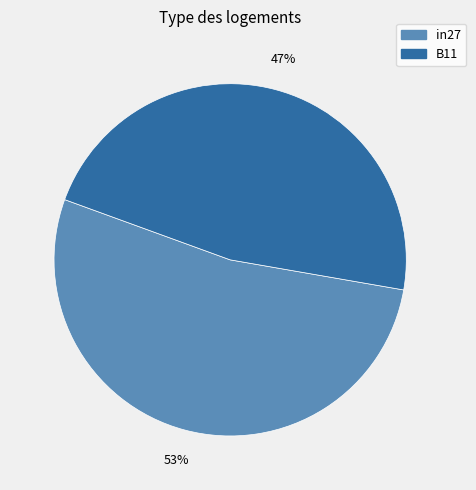

To the nearest percent, what is the average slice percentage?

50%